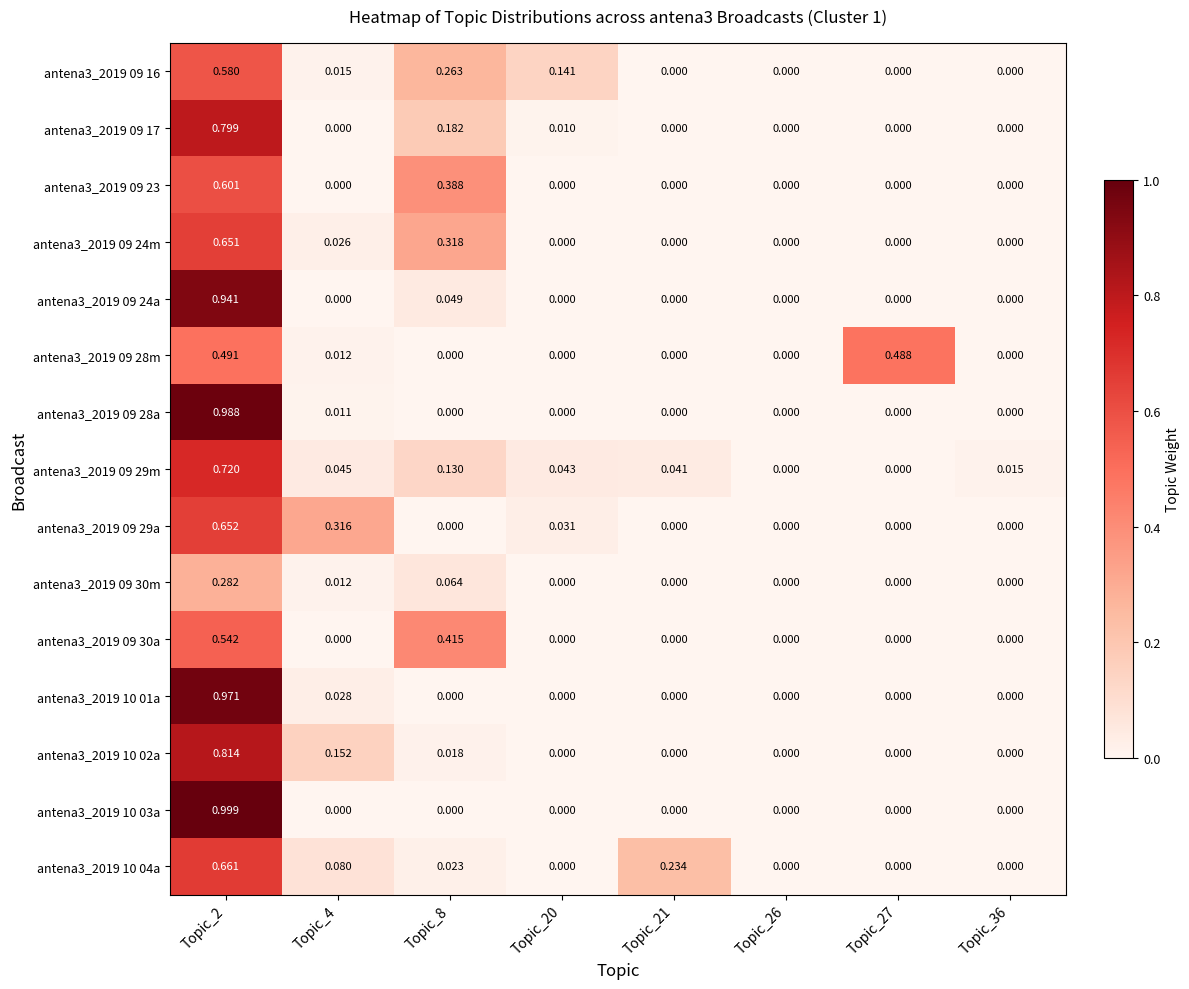

How many values in the antena3_2019 09 17 series exceed 0?

3